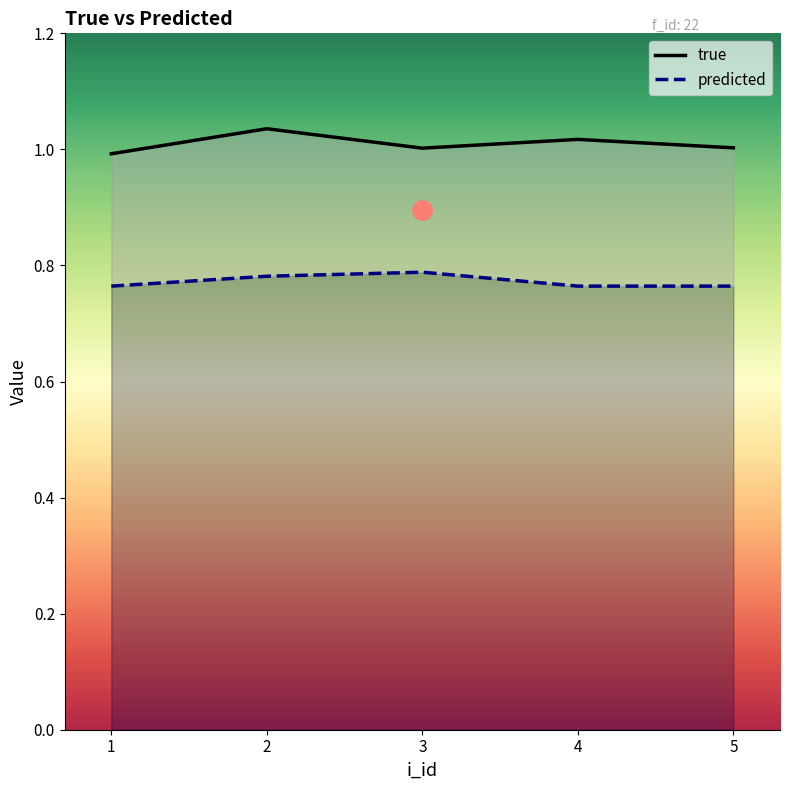

How many distinct data groups are displayed?

2